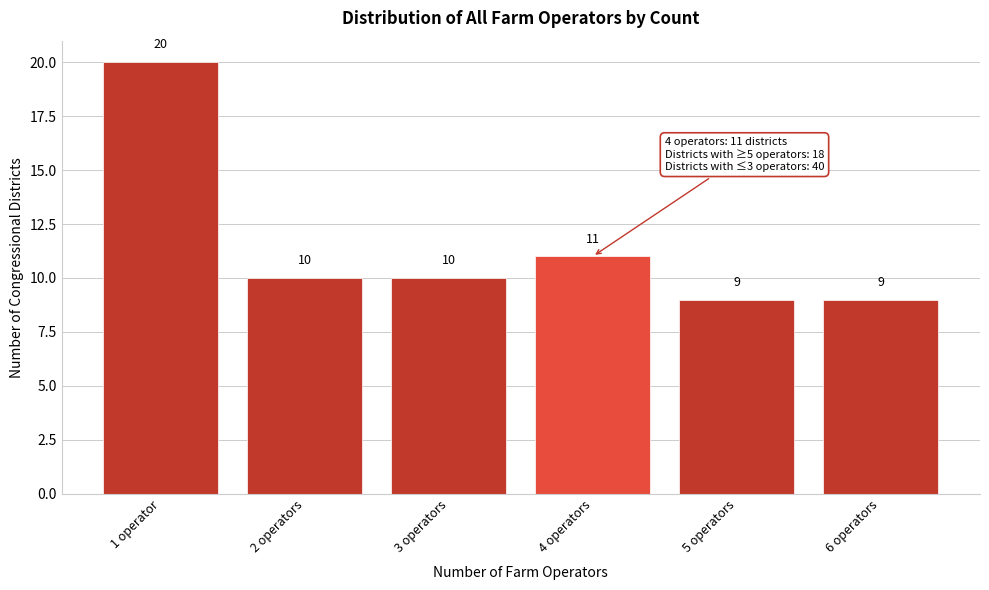

Reading left to right, extract all data points from this chart.

1 operator=20	2 operators=10	3 operators=10	4 operators=11	5 operators=9	6 operators=9